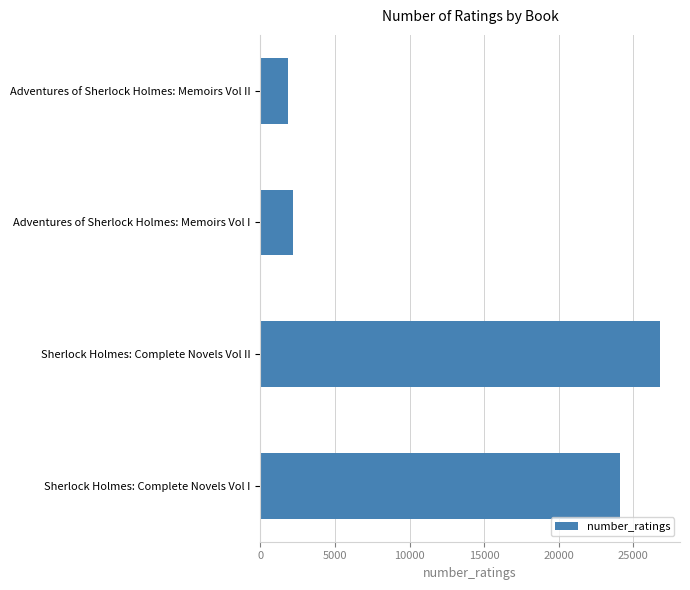

Does the chart contain any negative values?

No